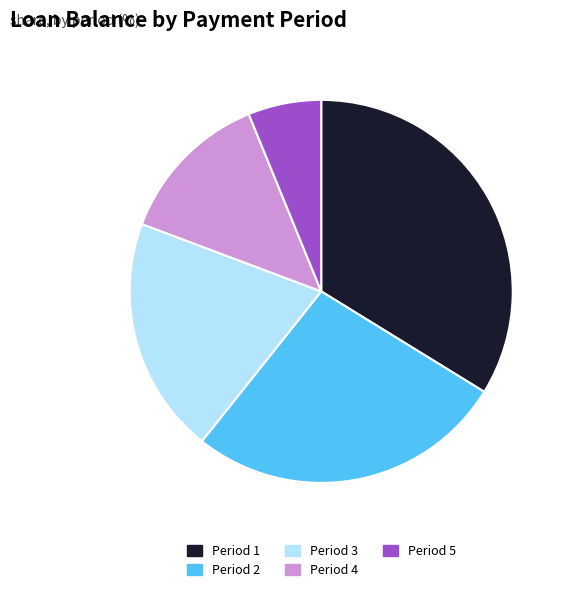

How many slices are in this pie chart?

5